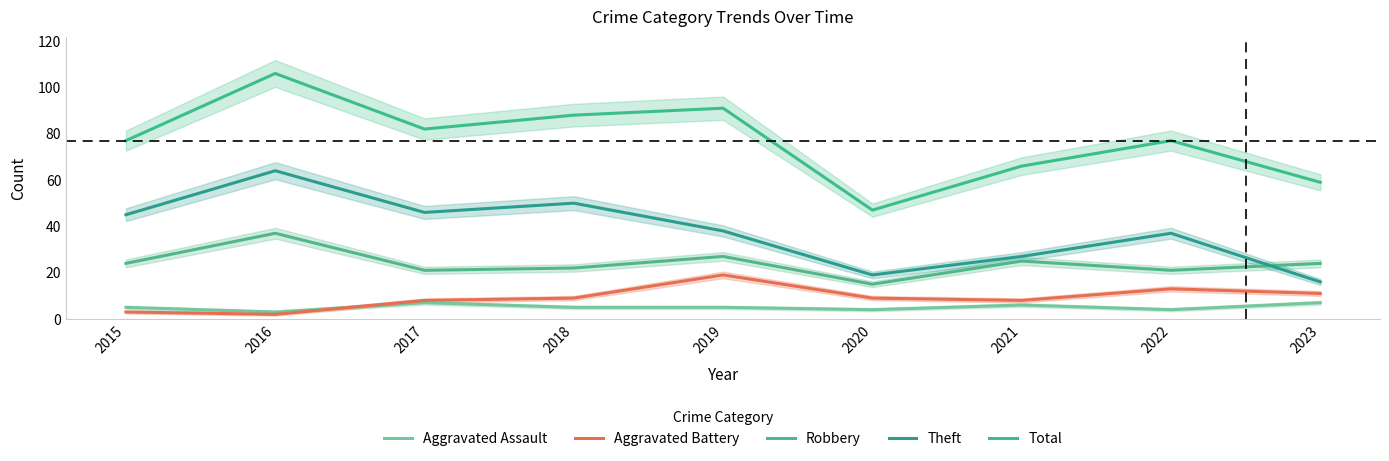

How many data points in Total are less than 77?

3